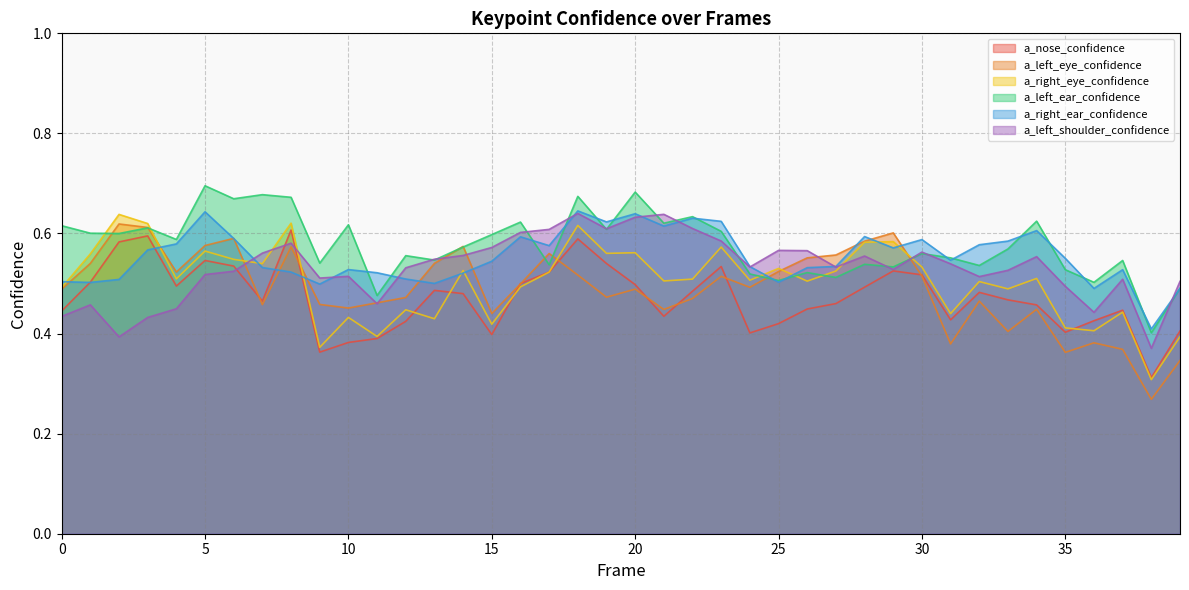

At how many categories does at least one series exceed 0?

40